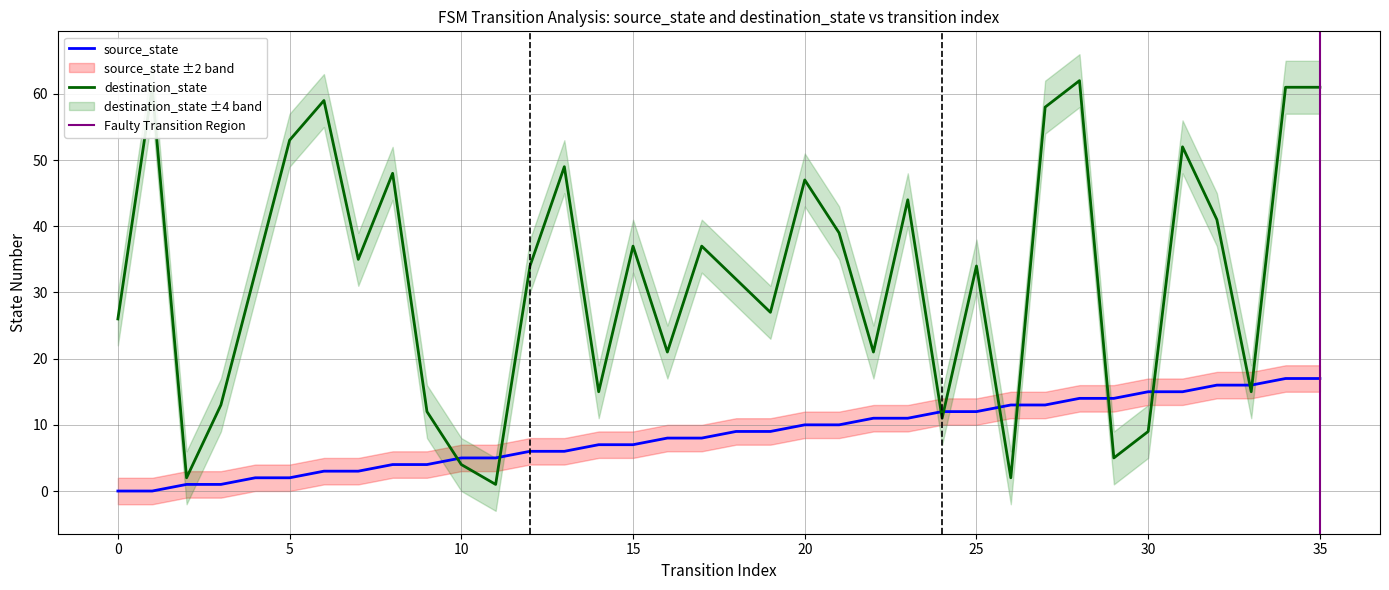

Does the chart have visible grid lines?

Yes